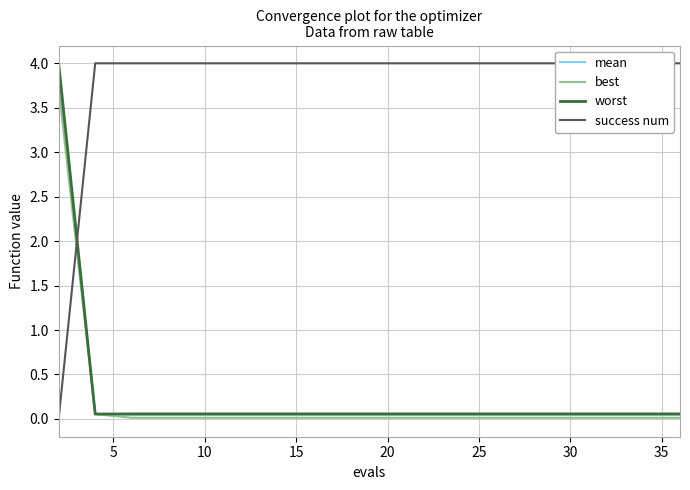

What are all the series names shown in the legend?

mean, best, worst, success num